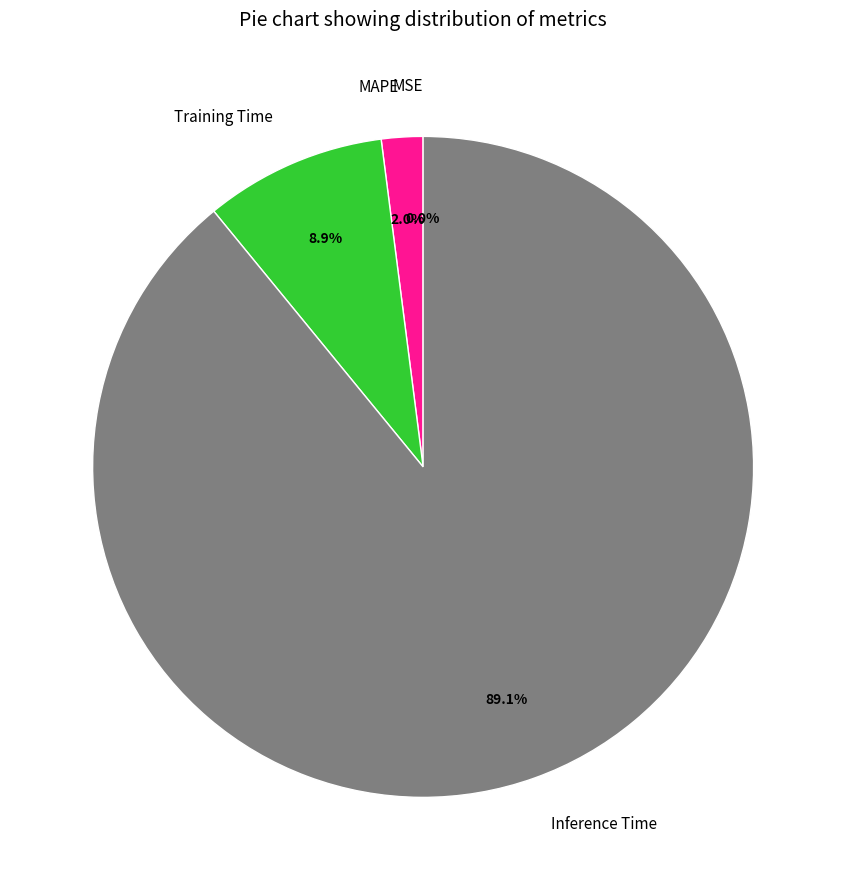

Which slice is the largest?

Inference Time